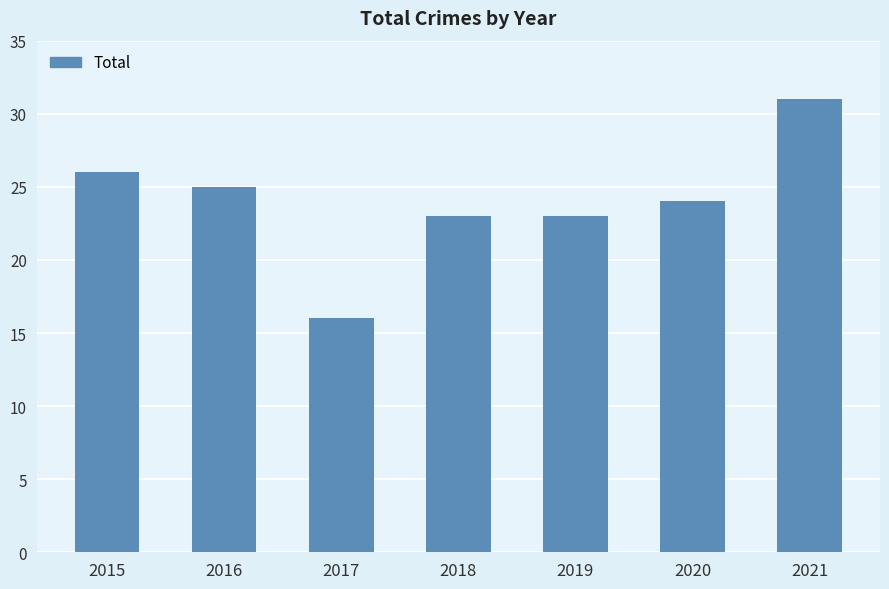

Count the number of categories in the chart.

7